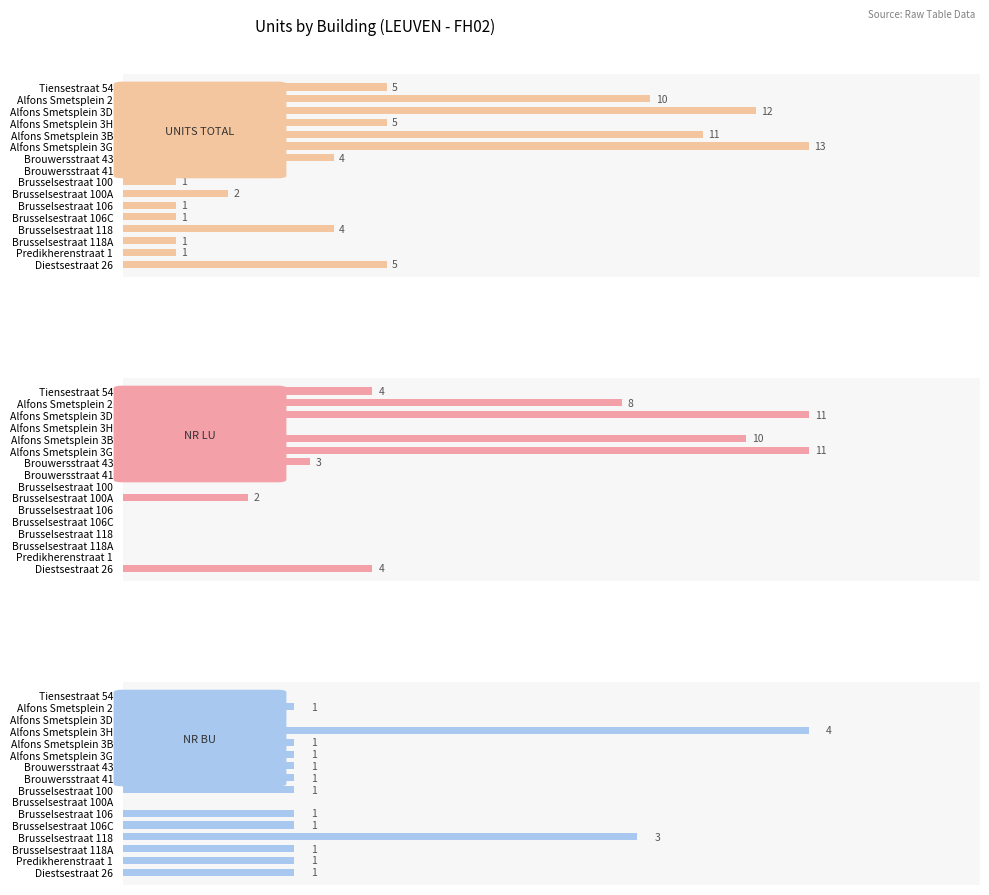

How many data points in NR BU are less than 1?

3